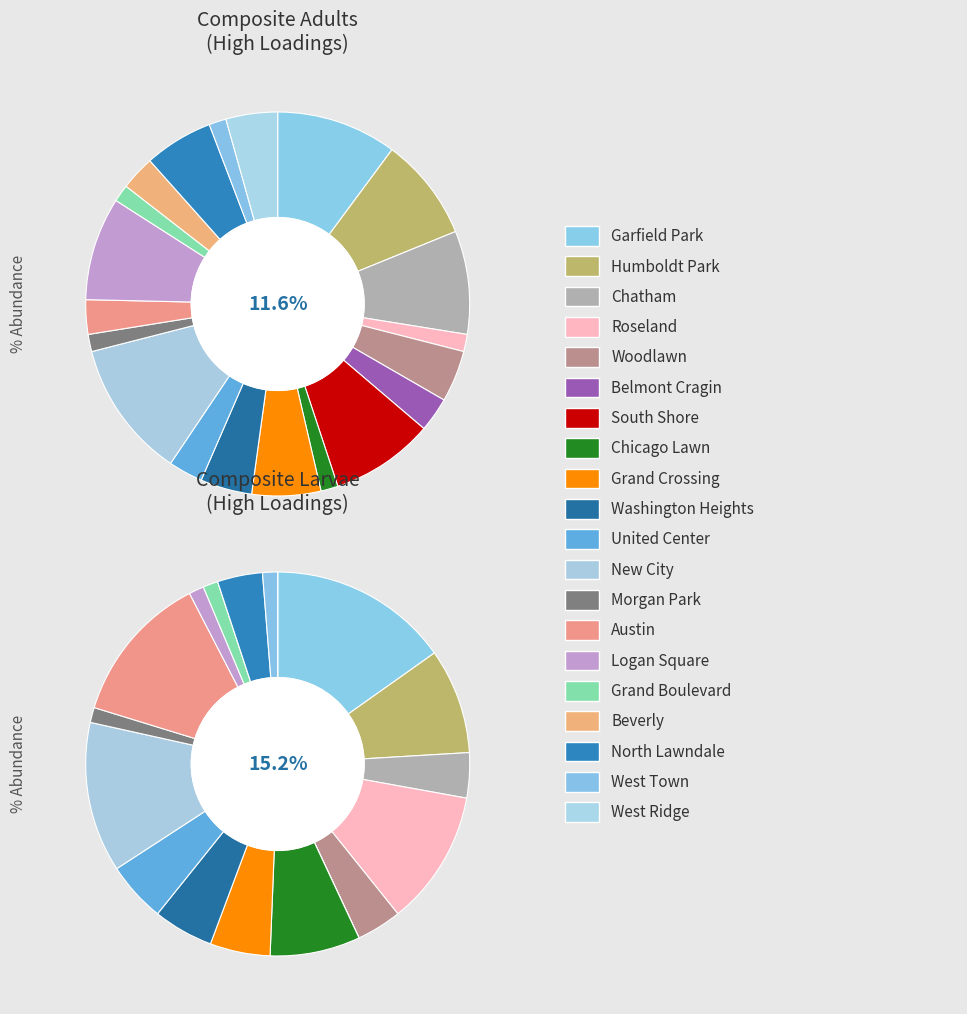

To the nearest percent, what is the combined percentage of North Lawndale and Austin?

9%